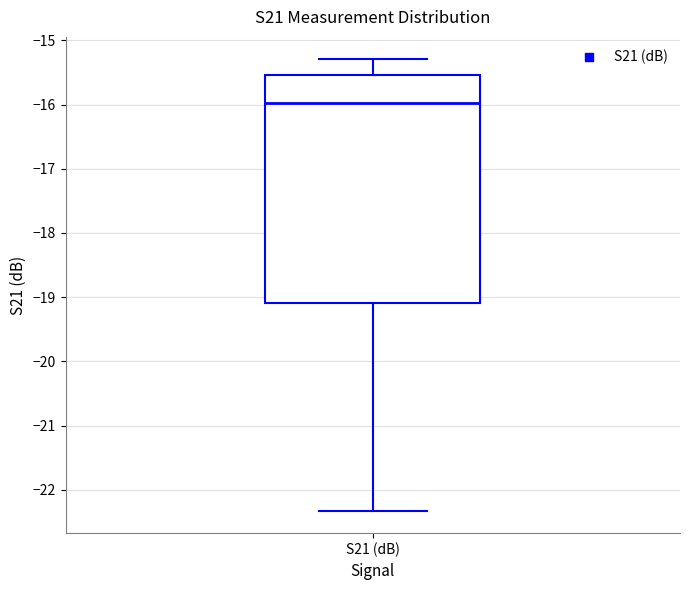

Read this box plot against the y-axis: the position of the median line, the range covered by the box, and the ends of both whiskers. The values are not printed on the chart, so give them approximately, as read against the axis.

median -16.0, box -19.1 to -15.5, whiskers -22.3 to -15.3